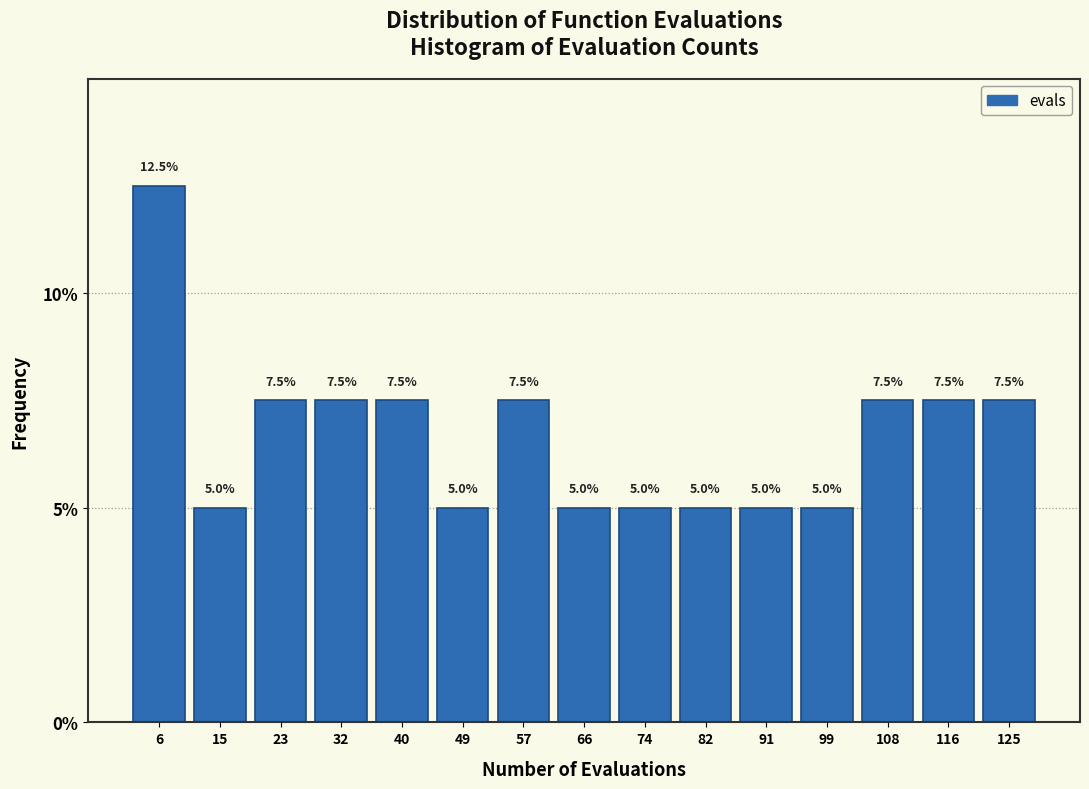

Reading left to right, list every bar in this chart as the range it spans on the x-axis followed by its height. The bar edges are not printed on the chart, so give them approximately, as read against the axis.

2 to 10: 12.5
10 to 19: 5.0
19 to 27: 7.5
27 to 36: 7.5
36 to 44: 7.5
44 to 53: 5.0
53 to 61: 7.5
61 to 70: 5.0
70 to 78: 5.0
78 to 87: 5.0
87 to 95: 5.0
95 to 104: 5.0
104 to 112: 7.5
112 to 121: 7.5
121 to 129: 7.5